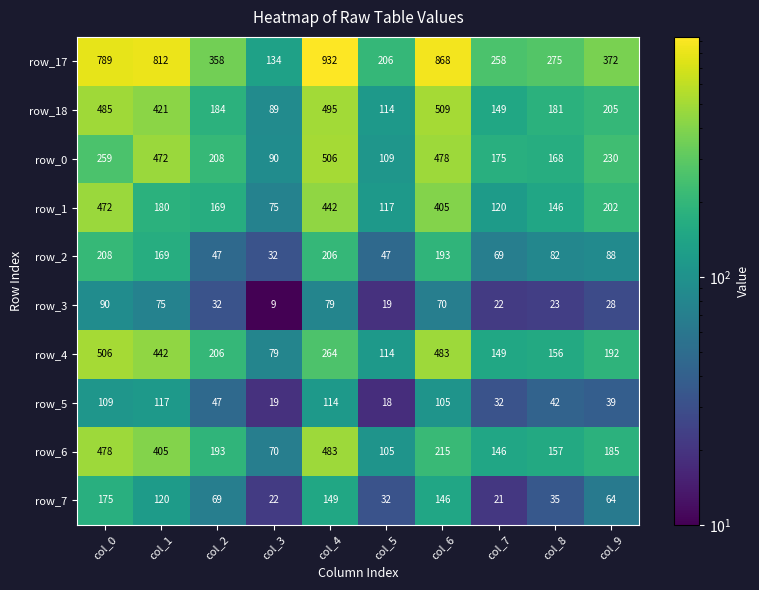

What value does the row_4 series have at col_0?

506